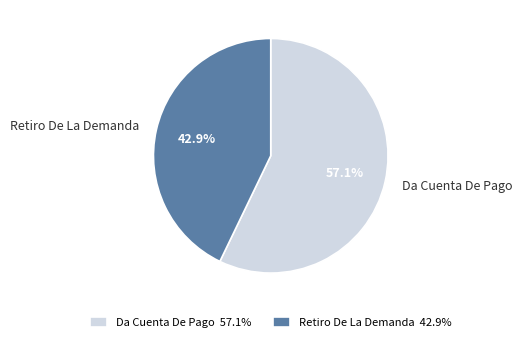

Rank the categories by value from highest to lowest.

Da Cuenta De Pago, Retiro De La Demanda